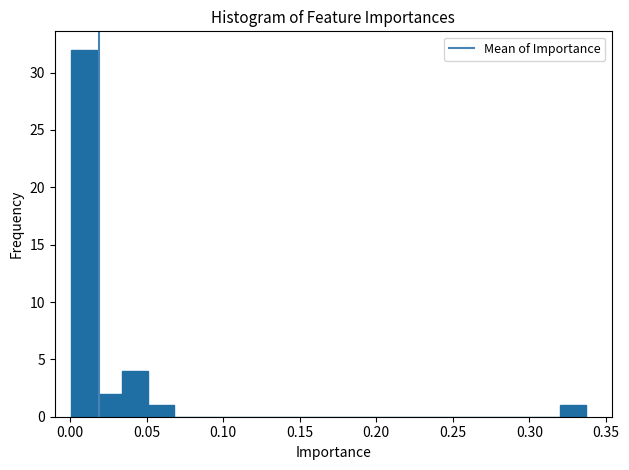

Read against the x-axis, roughly where is the centre of the tallest bar?

0.010